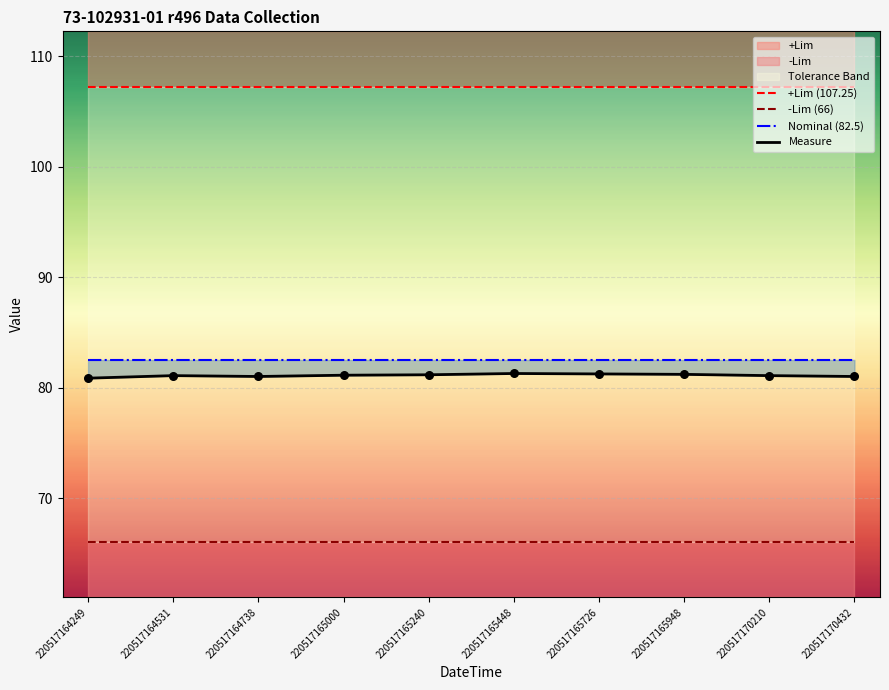

At which category is the sum across all series the highest?

220517165448